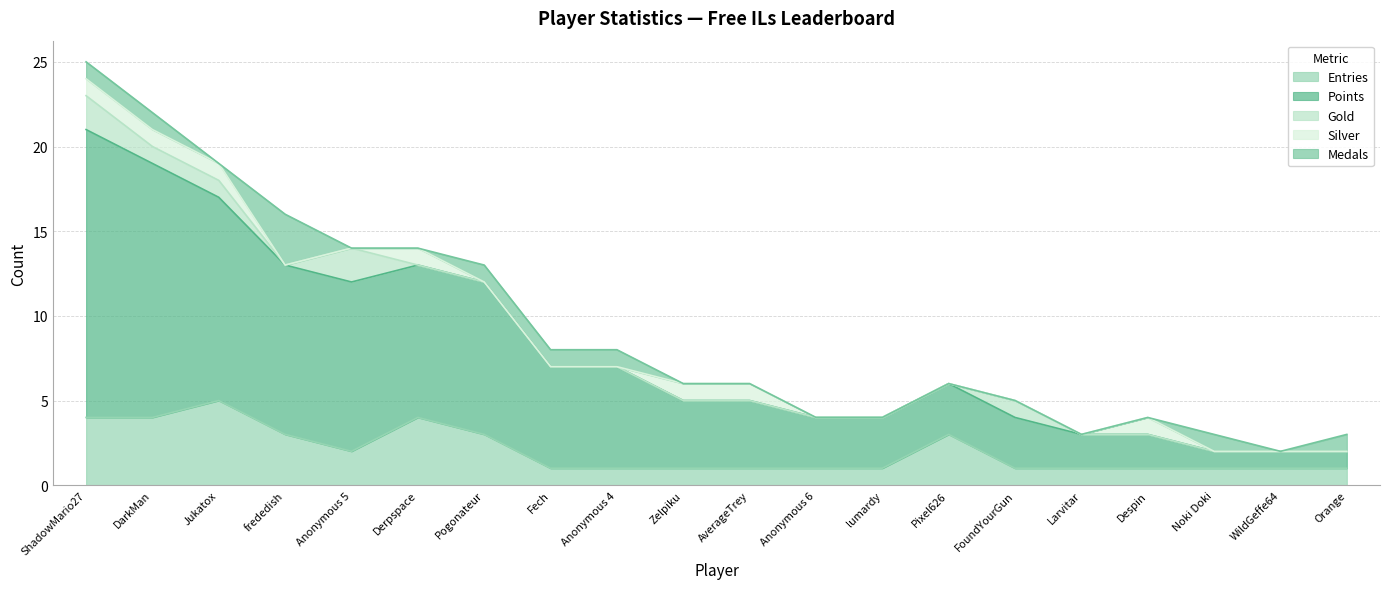

What position from the right is ShadowMario27?

20